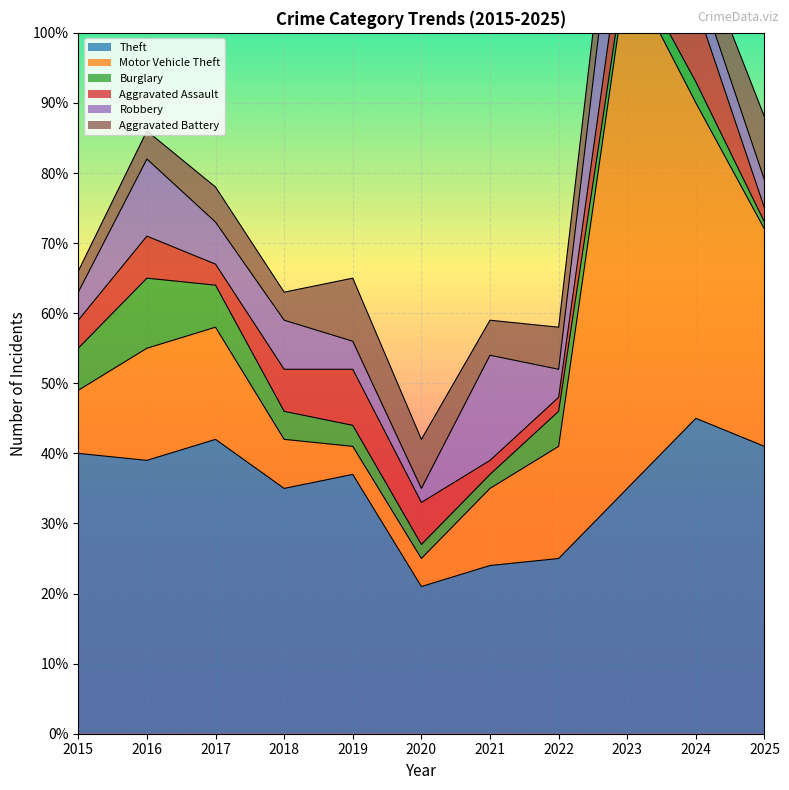

How many values in the Motor Vehicle Theft series exceed 16?

3